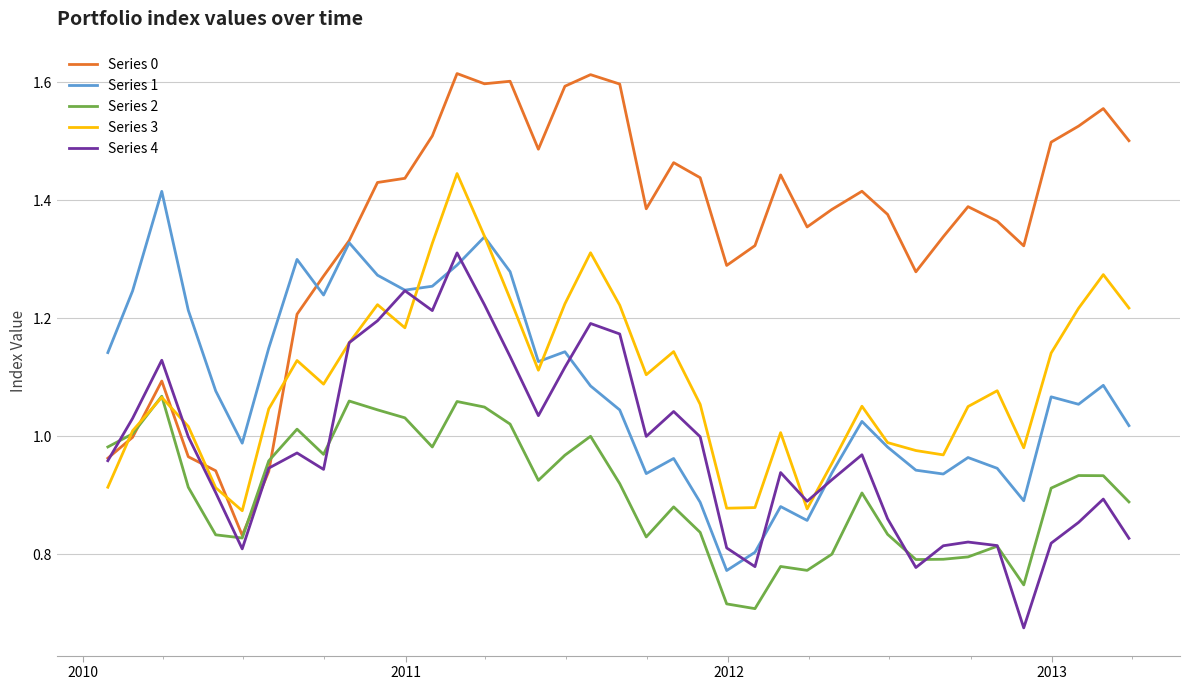

Which series has the largest total across all categories?

Series 0